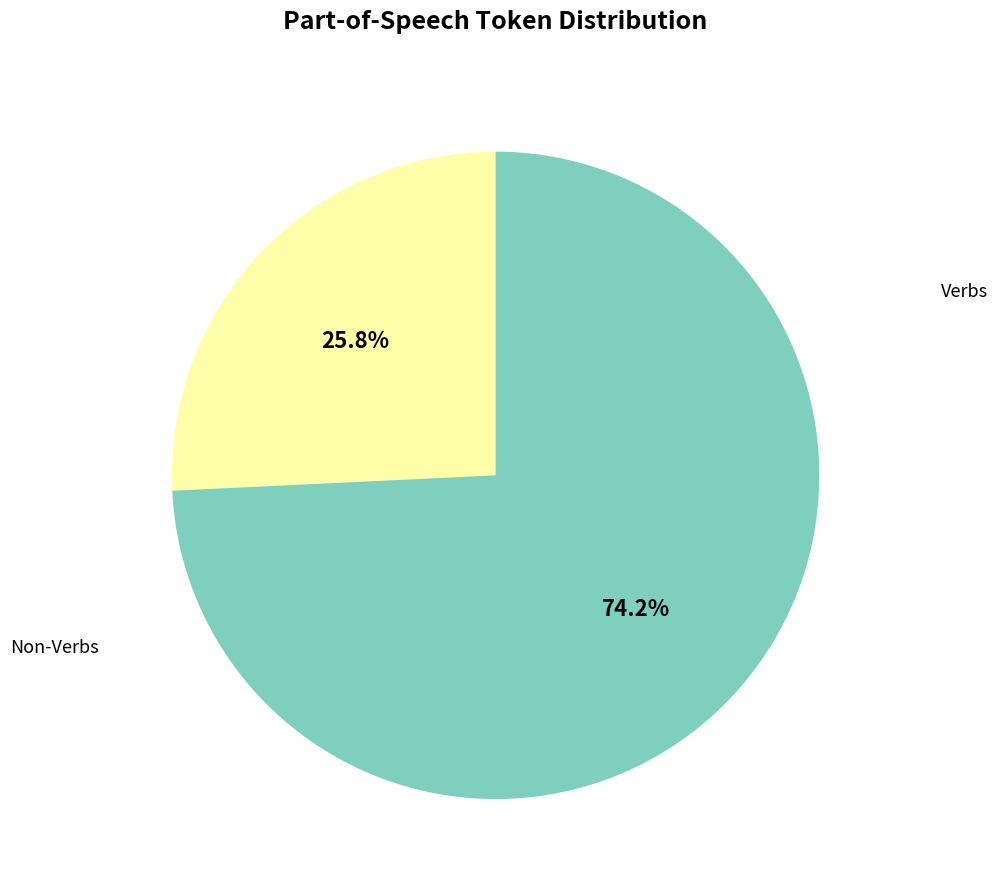

Count the number of slices in the pie.

2